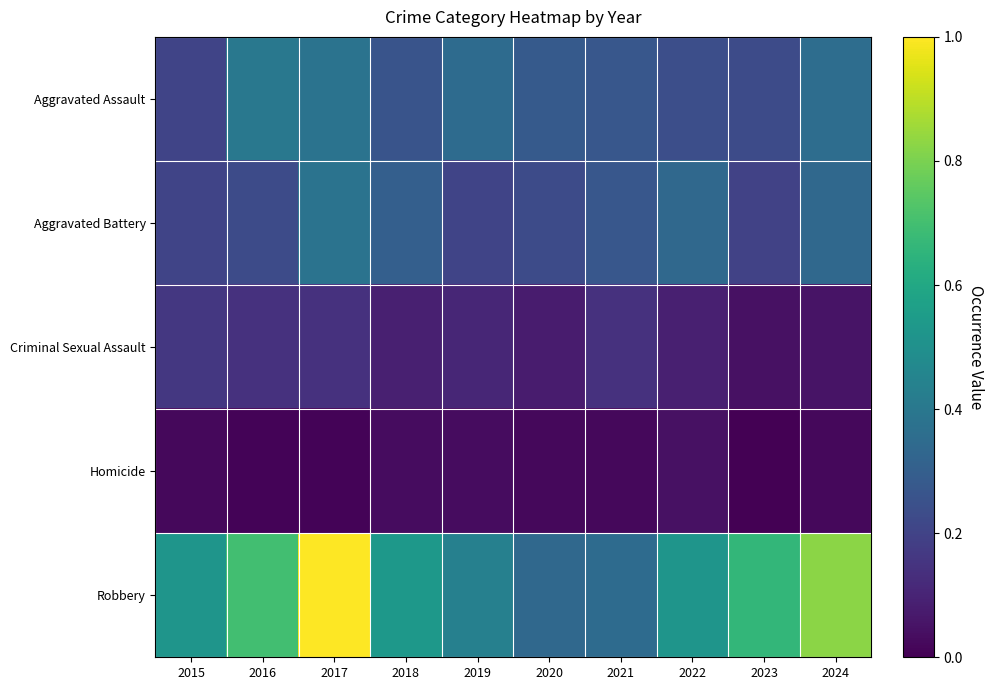

At 2024, list the series in order from smallest to largest.

Homicide, Criminal Sexual Assault, Aggravated Battery, Aggravated Assault, Robbery